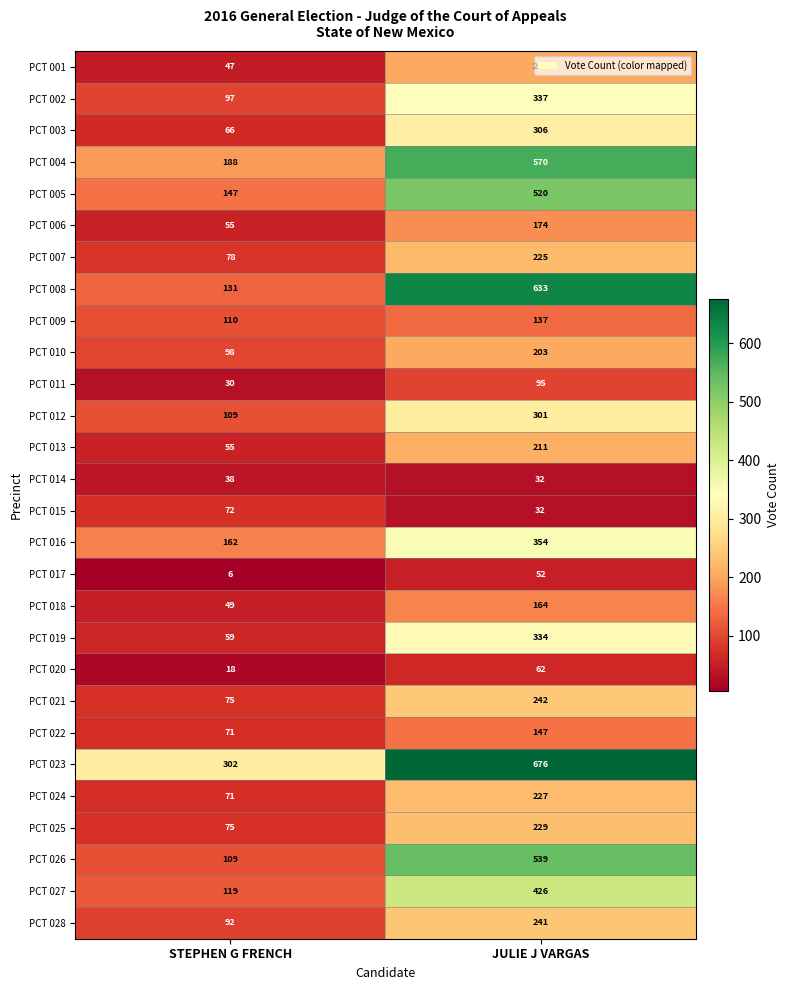

Rank the categories by PCT 013 value from highest to lowest.

JULIE J VARGAS, STEPHEN G FRENCH